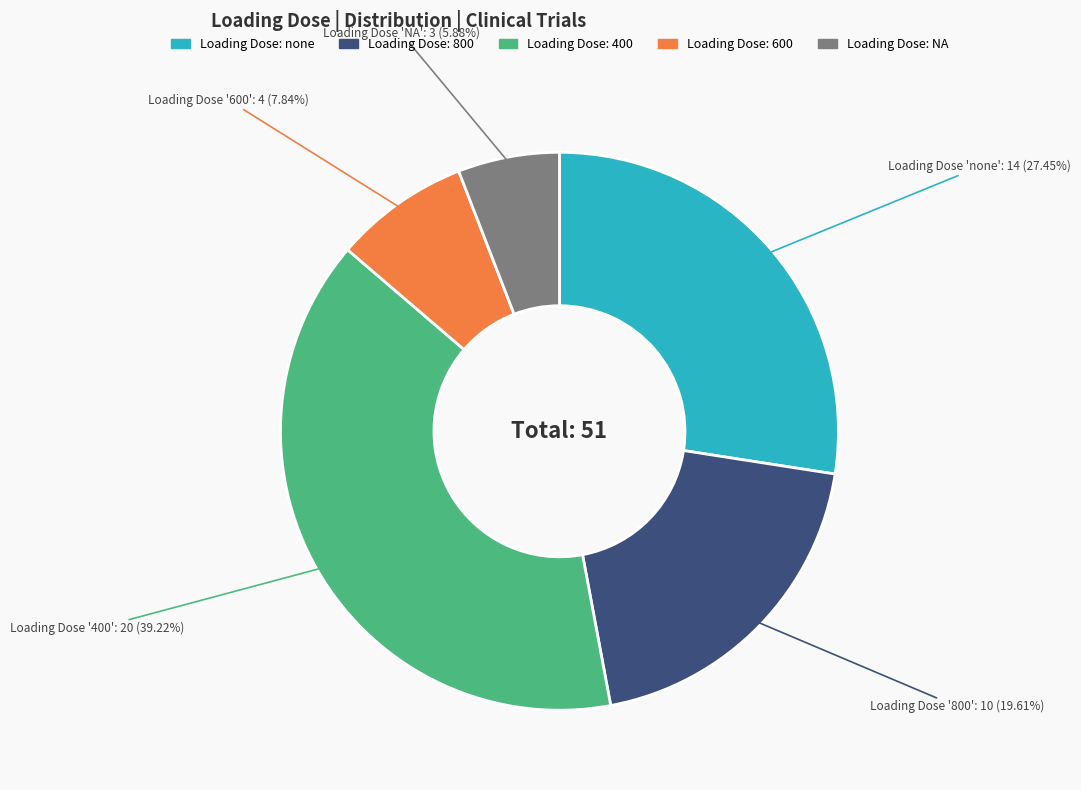

Is there a majority slice in this chart?

No